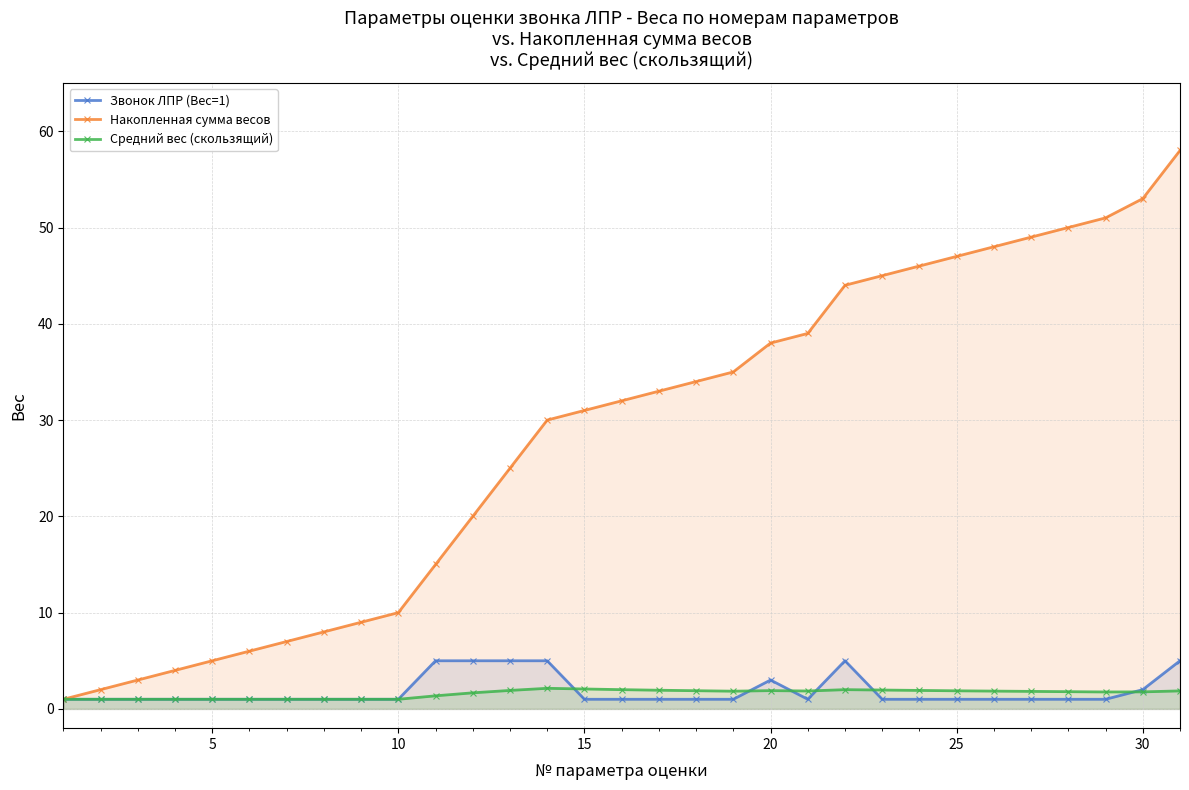

Read the Звонок ЛПР (Вес=1) value at 30.

2.0